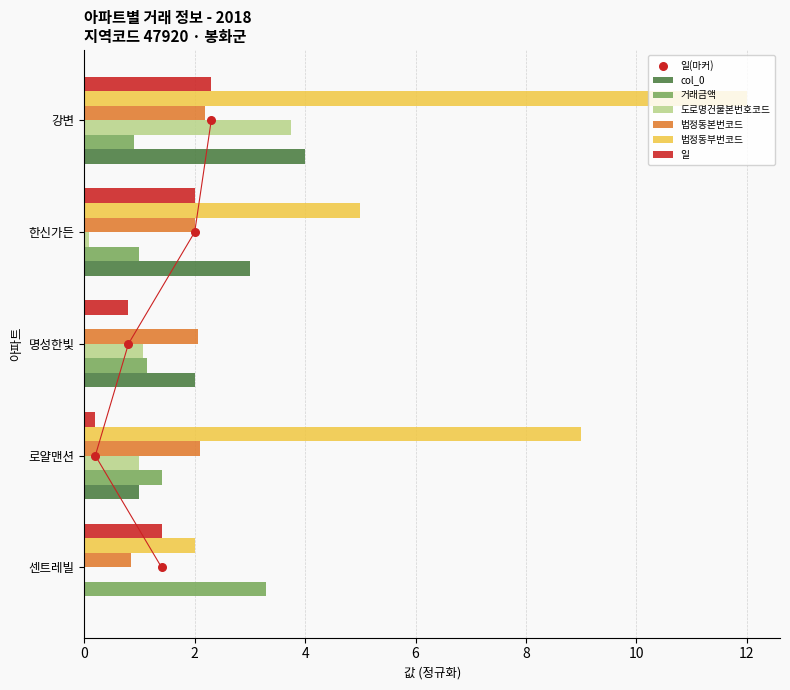

Which series has the widest spread of Y values?

법정동부번코드